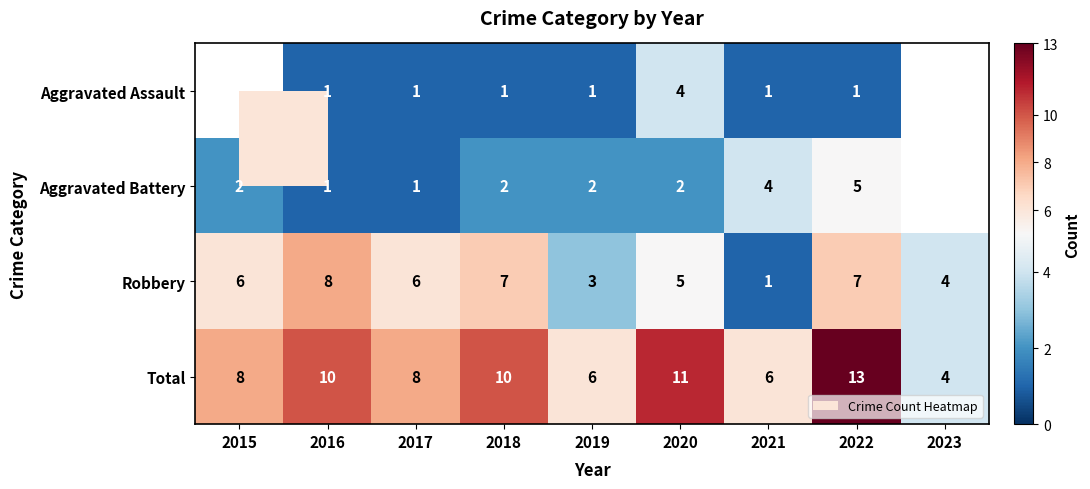

At which category is the sum across all series the highest?

2022